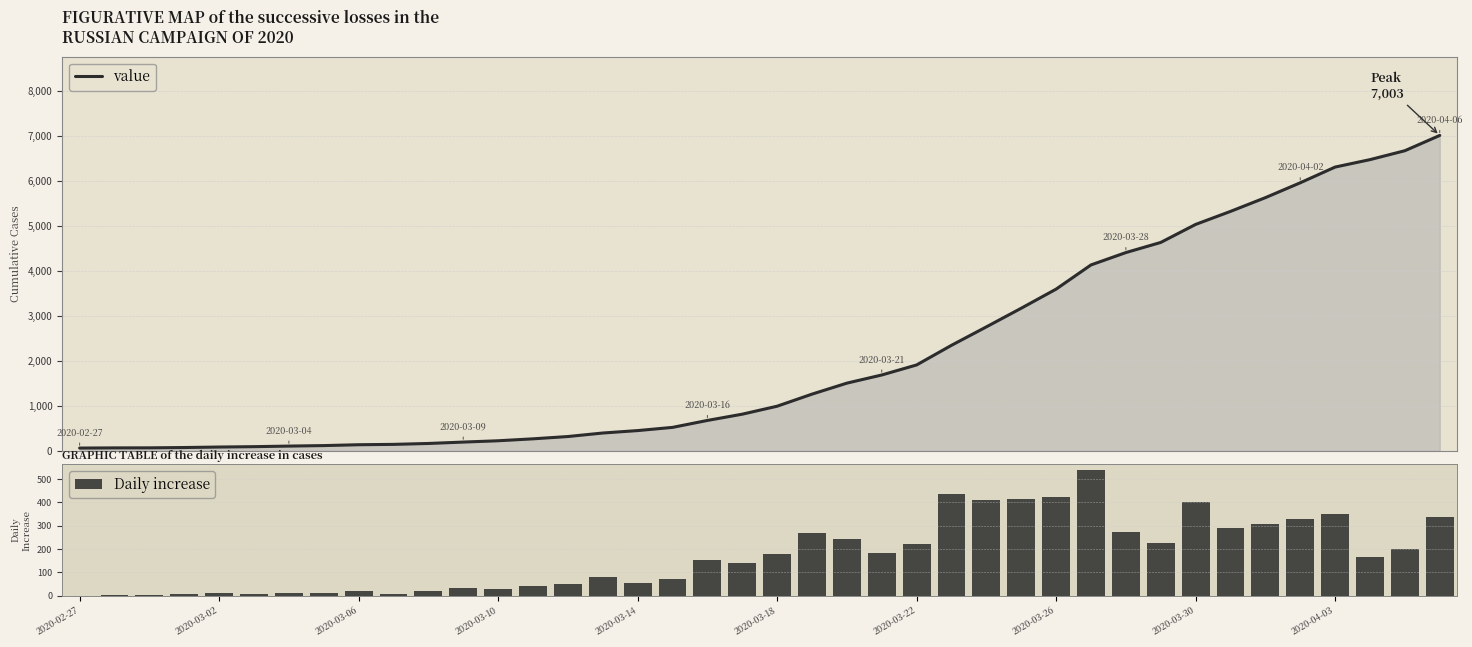

How many categories are shown in the chart?

40